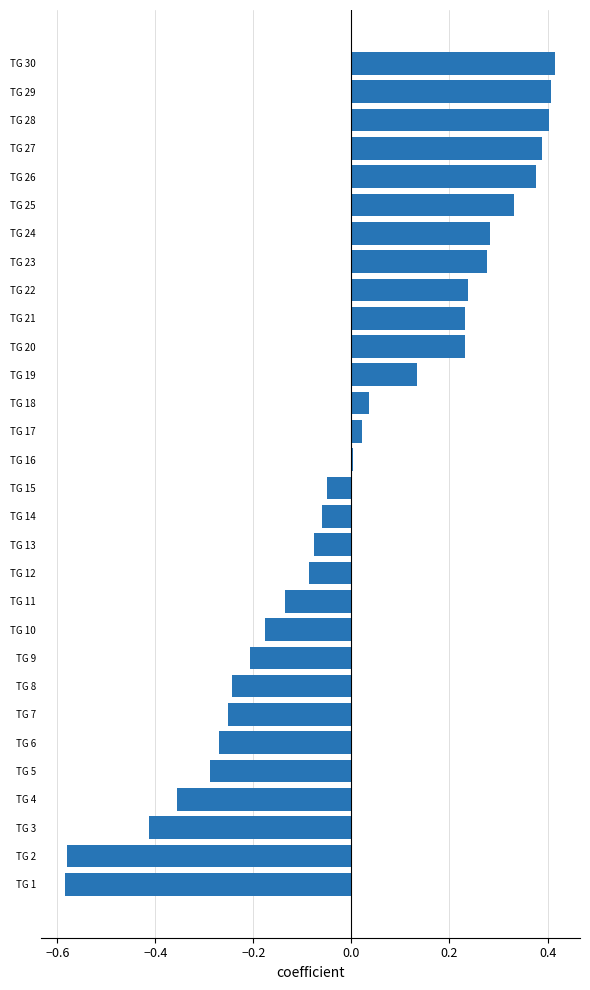

What is the difference between the second highest and second lowest values?

1.0